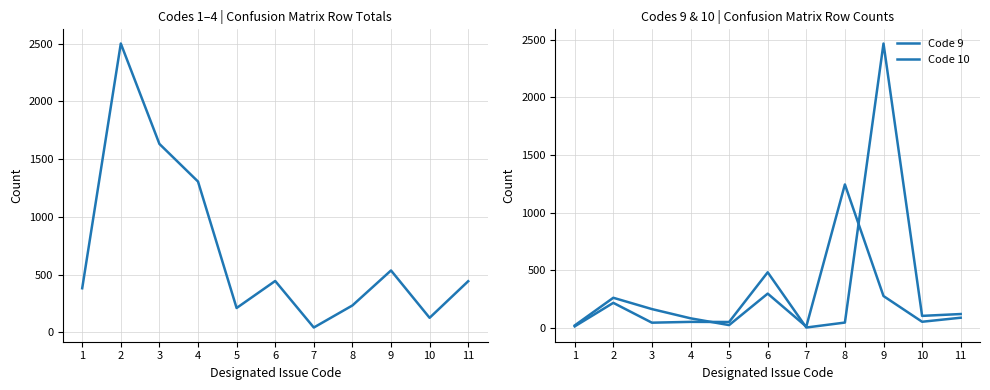

How many times do Codes 1-4 Total and Code 9 cross each other?

2